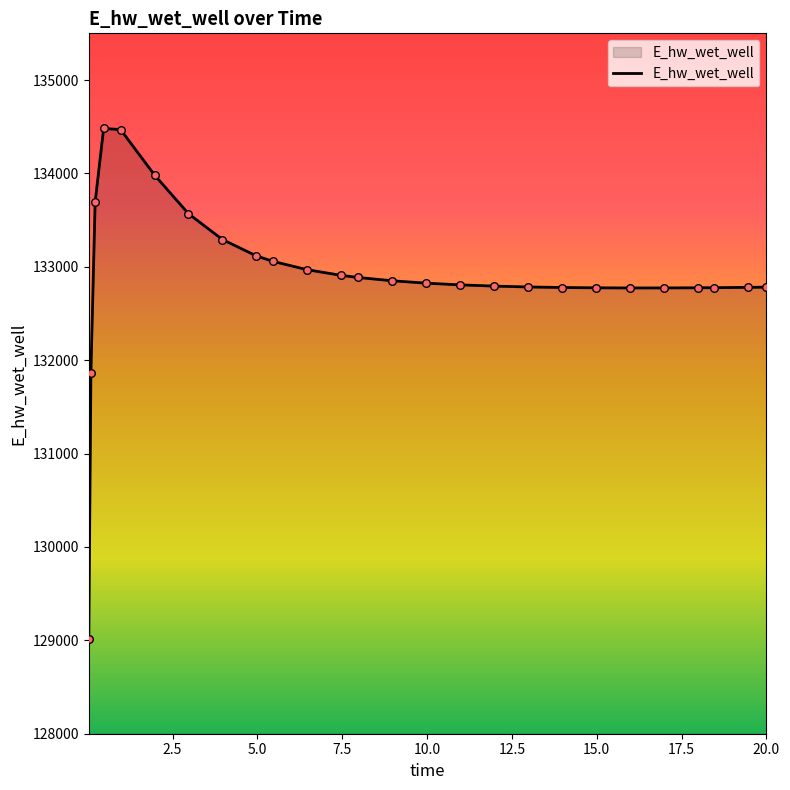

What is the maximum value shown in the chart?

134481.5